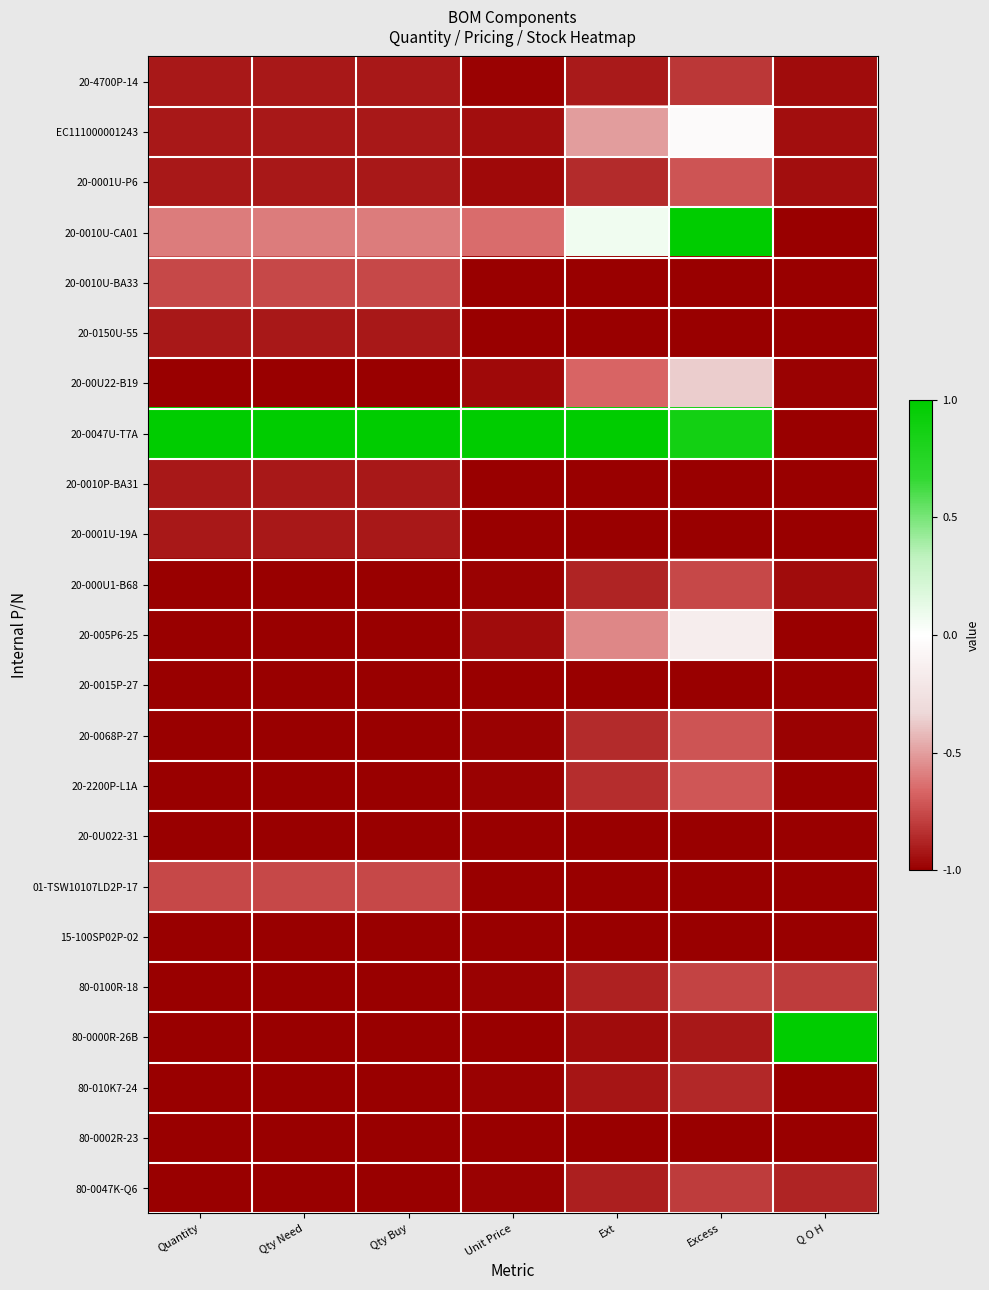

At which category is the sum across all series the highest?

Excess